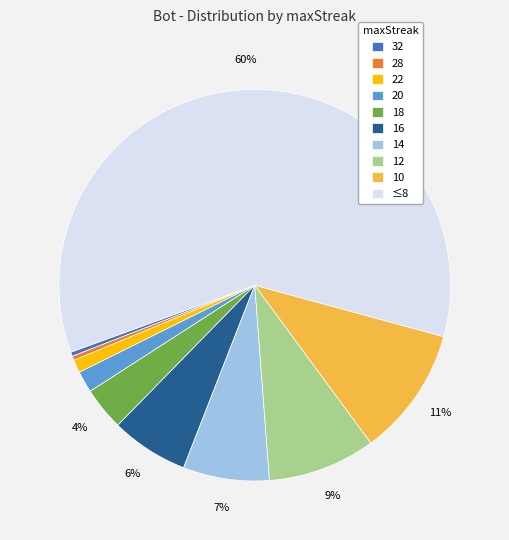

Which slice is the largest?

≤8